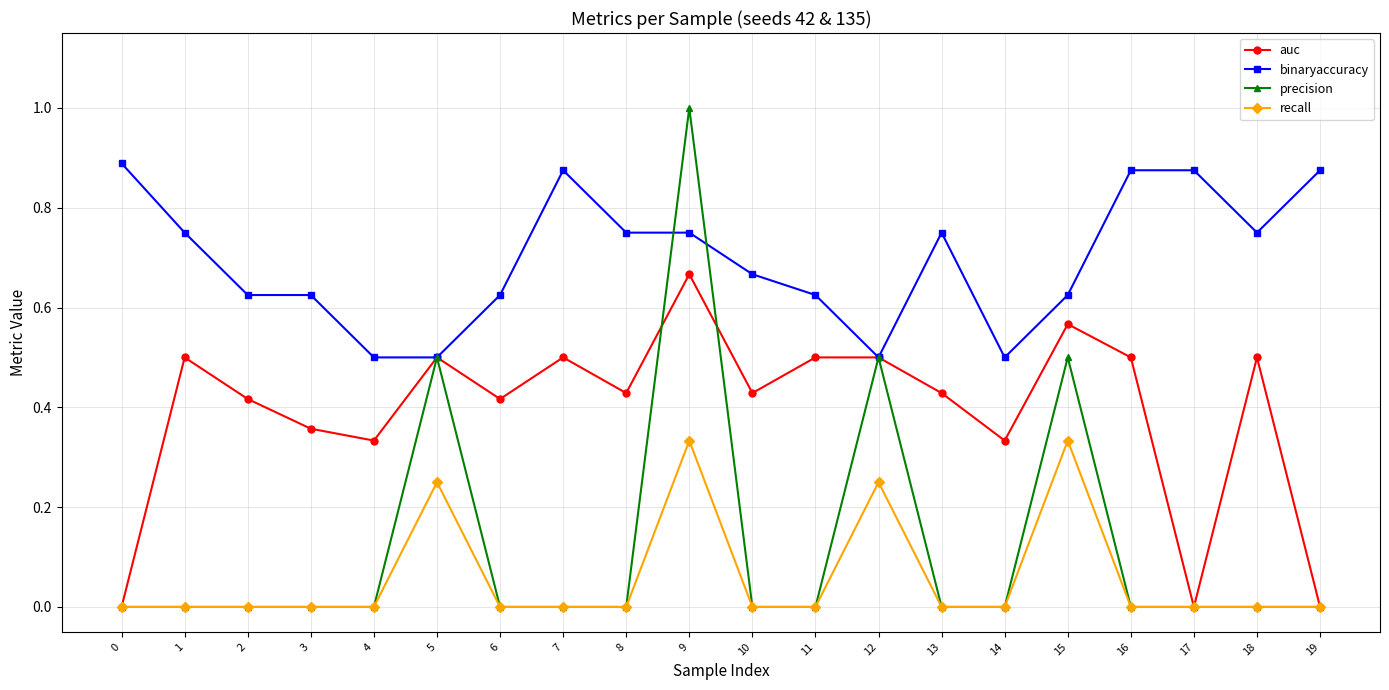

Which series has the largest range (max minus min)?

precision